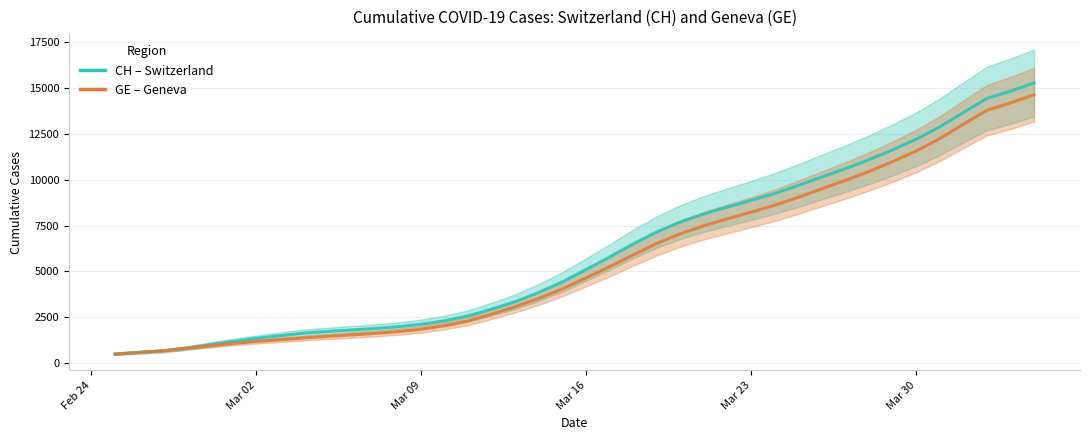

Reading right to left, list all the values displayed in this chart.

CH: 15287.3	14841.8	14443.8	13675.8	12894.2	12217.0	11638.6	11100.6	10611.8	10157.6	9693.6	9260.8	8878.2	8519.2	8144.6	7702.4	7158.8	6511.4	5793.8	5110.8	4440.2	3863.0	3355.0	2948.4	2577.0	2309.2	2117.2	1984.6	1882.4	1802.6	1721.0	1631.2	1492.0	1345.2	1182.8	1000.0	808.6	661.0	581.0	494.7
GE: 14645.3	14199.8	13801.8	13033.8	12252.2	11575.0	10996.6	10458.6	9969.8	9515.6	9051.6	8618.8	8236.2	7877.2	7502.6	7060.4	6533.8	5909.4	5264.0	4653.2	4054.8	3534.8	3078.0	2673.4	2304.0	2038.2	1846.2	1713.6	1612.0	1532.8	1452.2	1363.6	1272.6	1179.4	1070.6	941.0	802.6	661.0	581.0	494.7